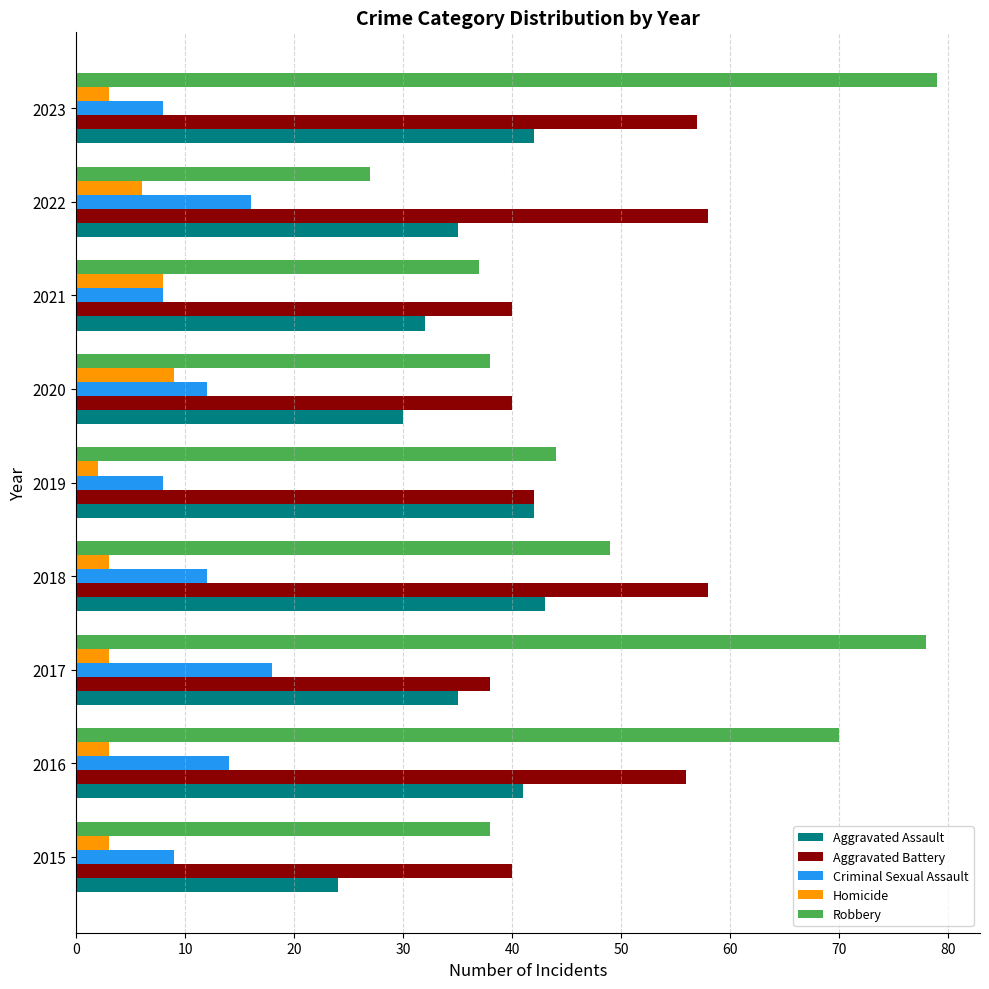

What are all the series names shown in the legend?

Aggravated Assault, Aggravated Battery, Criminal Sexual Assault, Homicide, Robbery